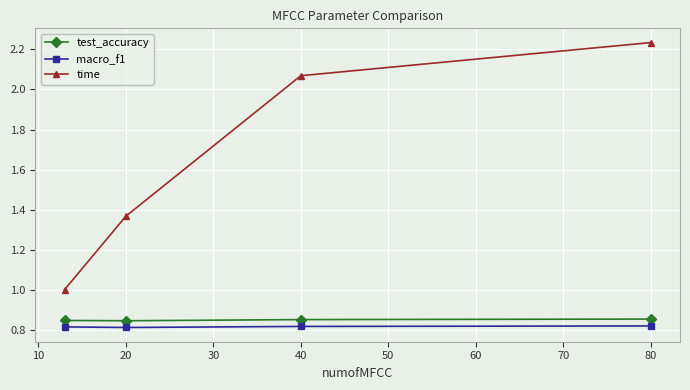

Which series has the largest range (max minus min)?

time